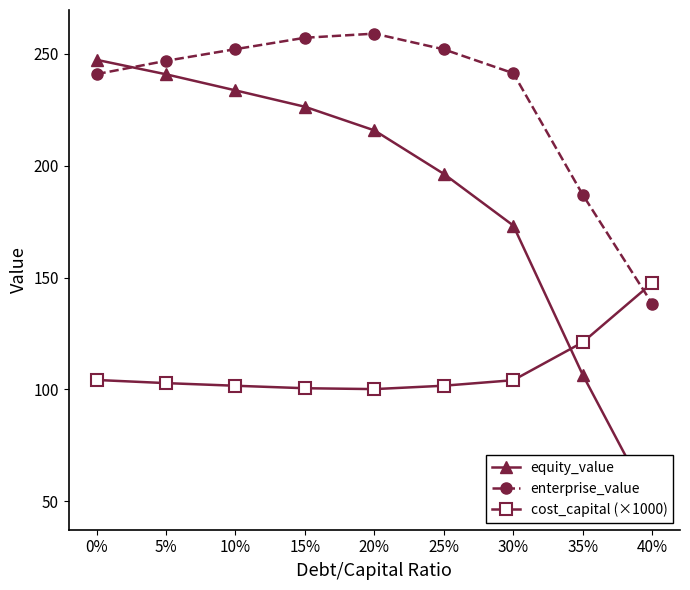

What is the label of the 4th point from the left?

15%